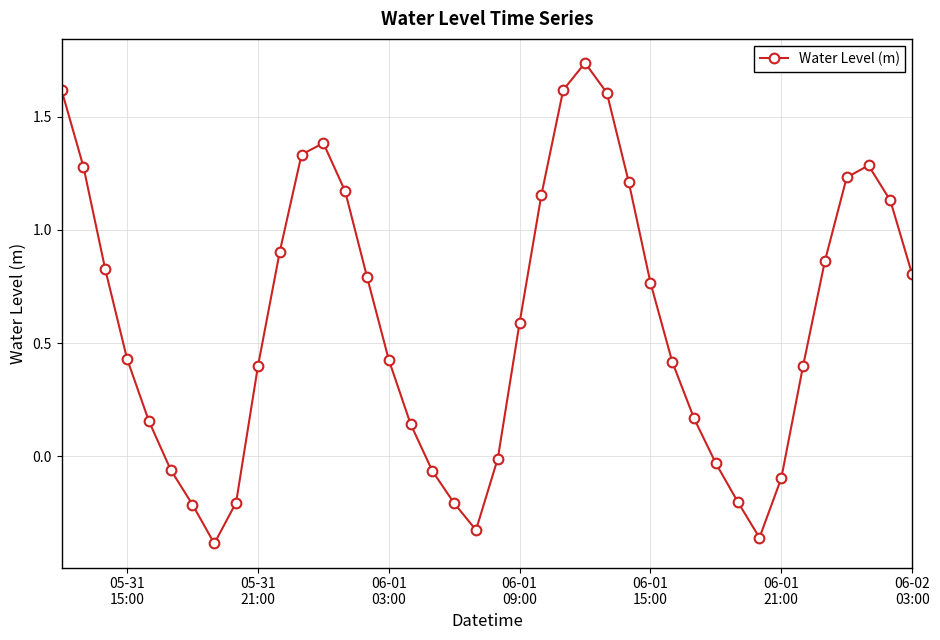

How many lines are shown in the chart?

1